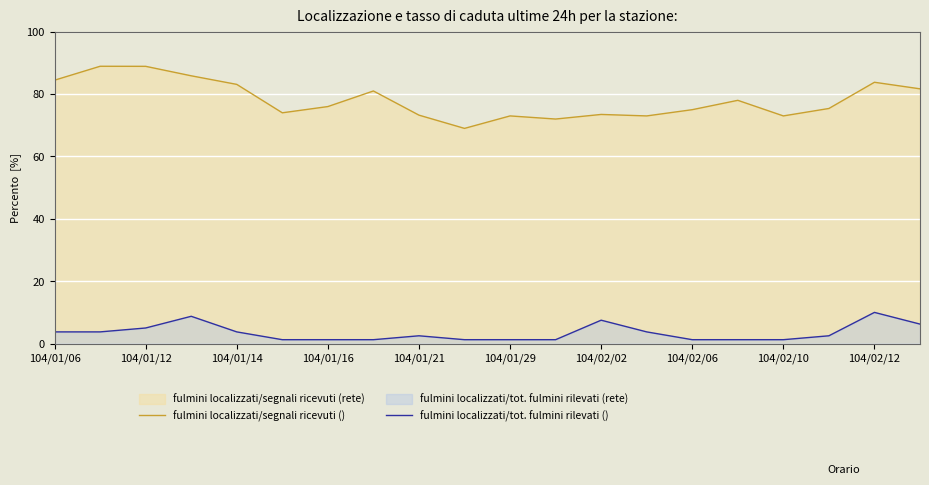

How many values in the fulmini localizzati/tot. fulmini rilevati () series are below 2?

9